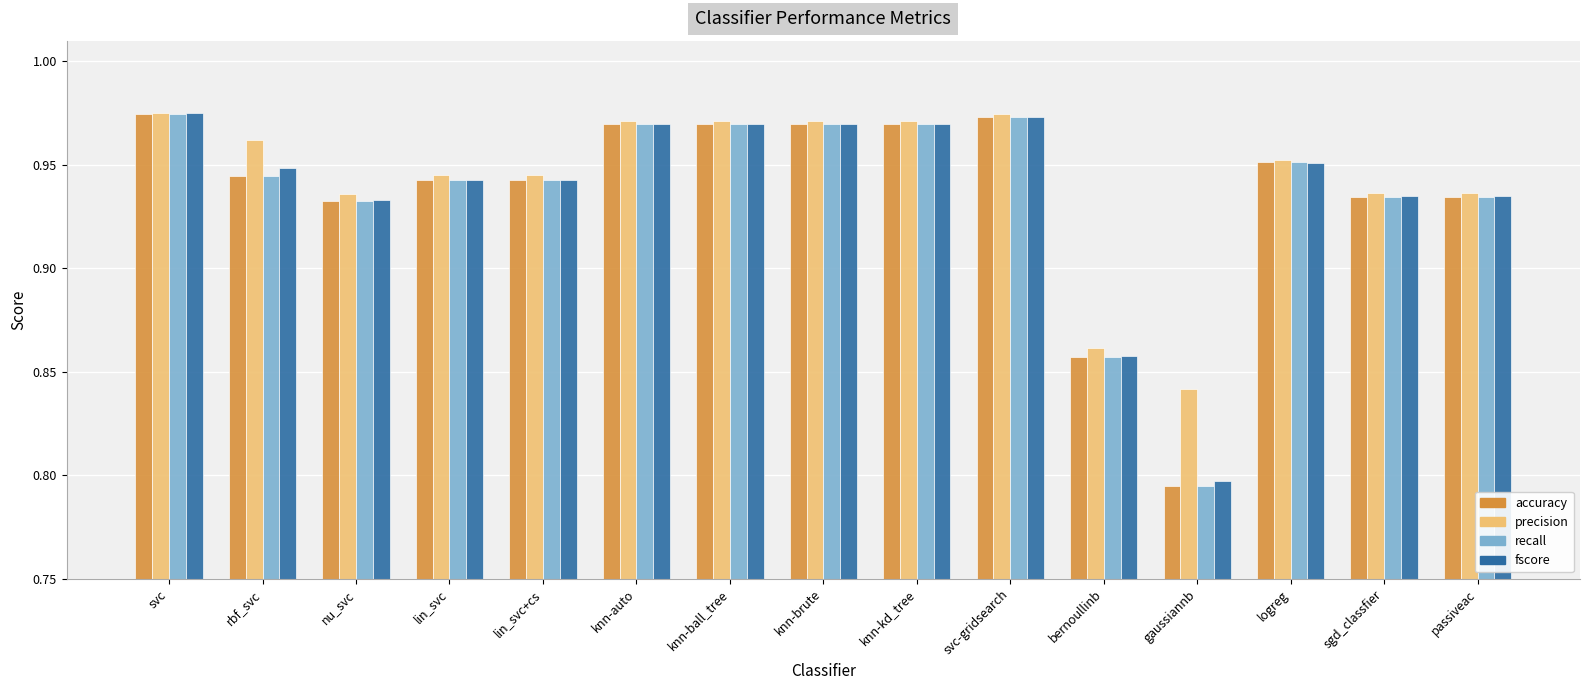

At how many categories does at least one series exceed 0?

15